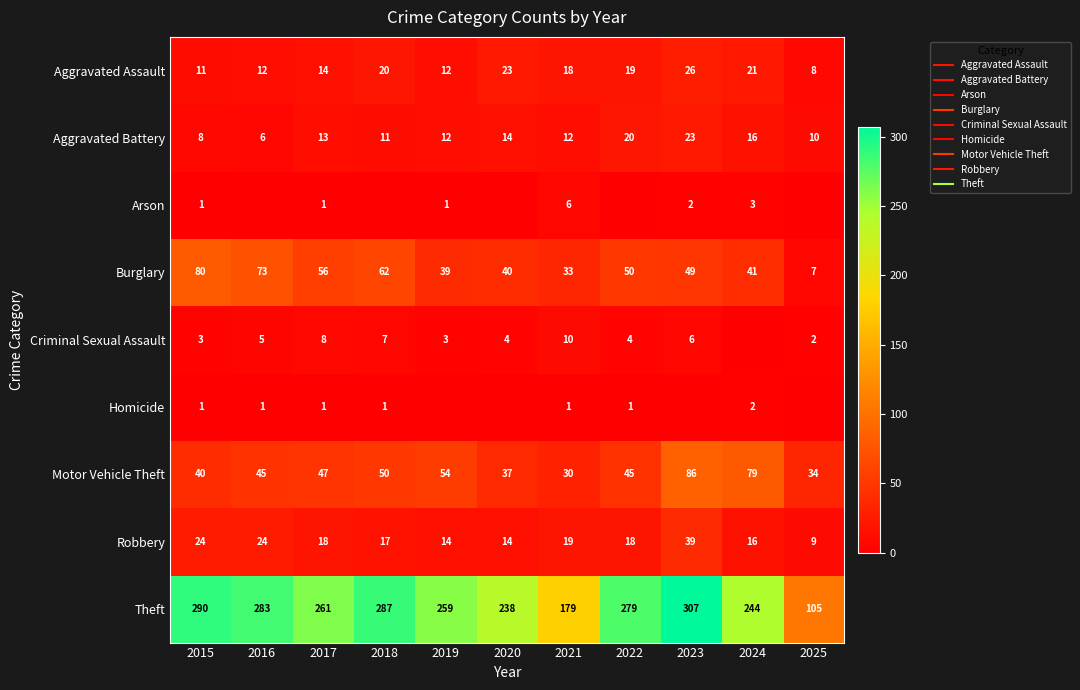

Which series changed the most between 2019 and 2022?

Theft